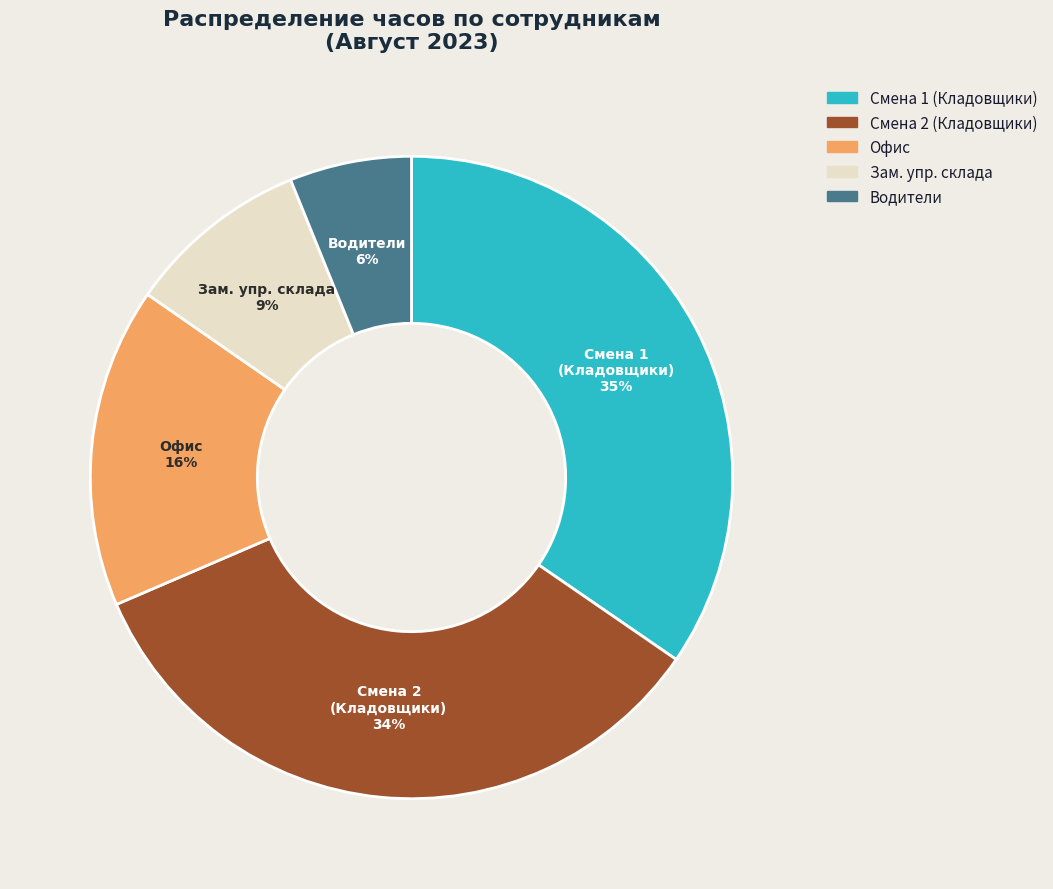

How many segments does this pie chart have?

5